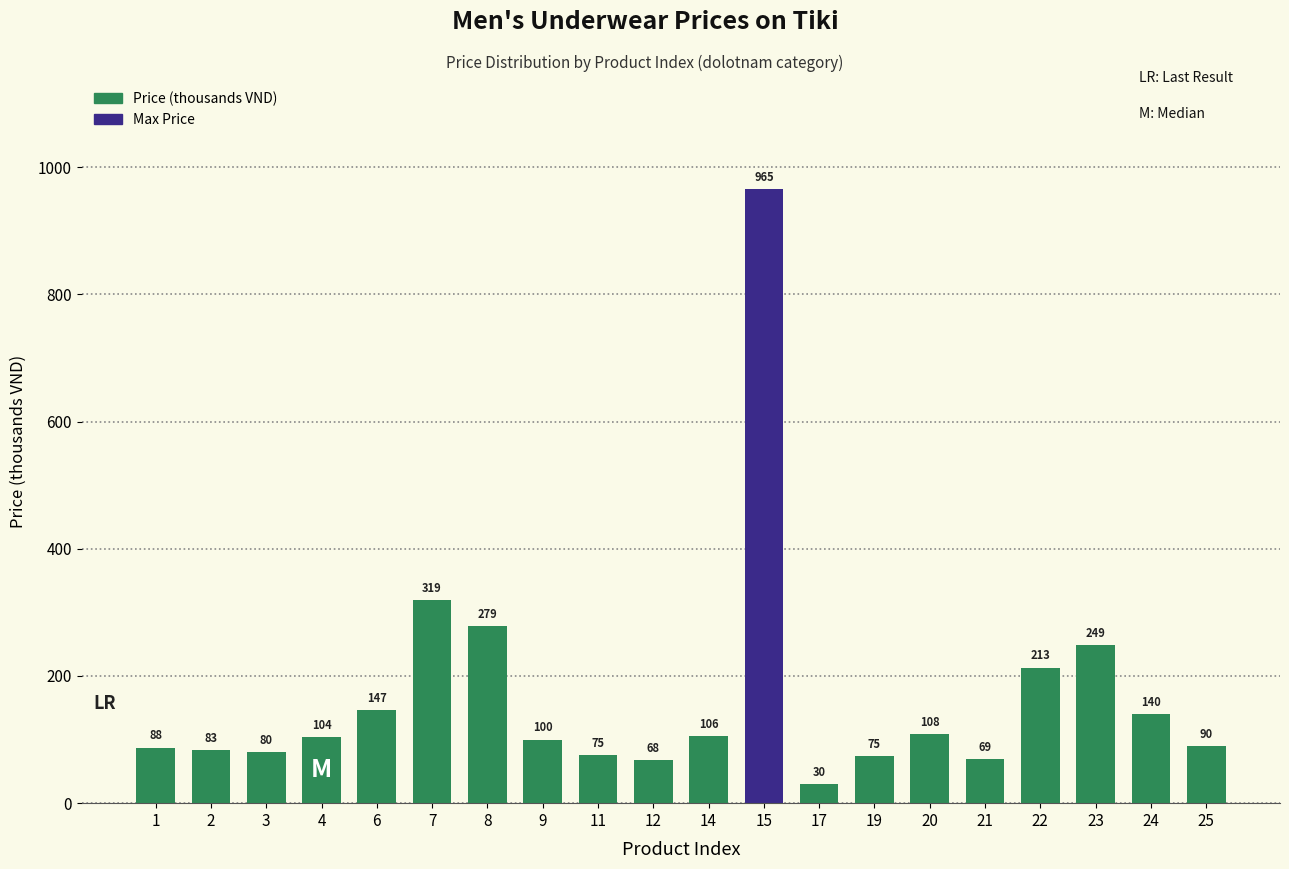

What is the change in value from 14 to 15?

+859.0